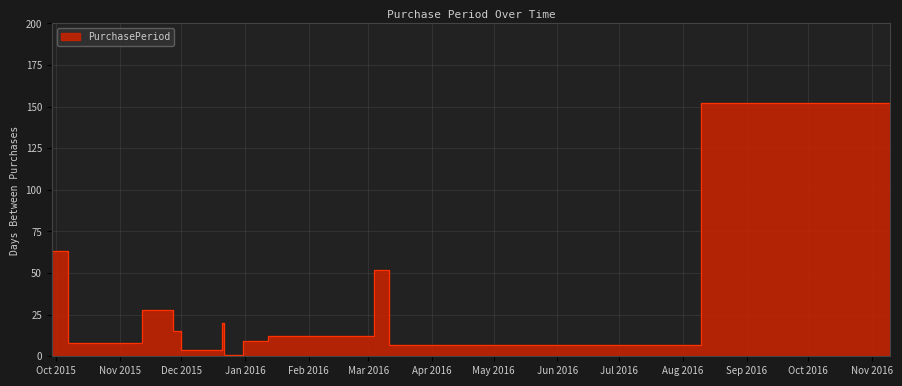

Where is the first local maximum?

2015-11-12